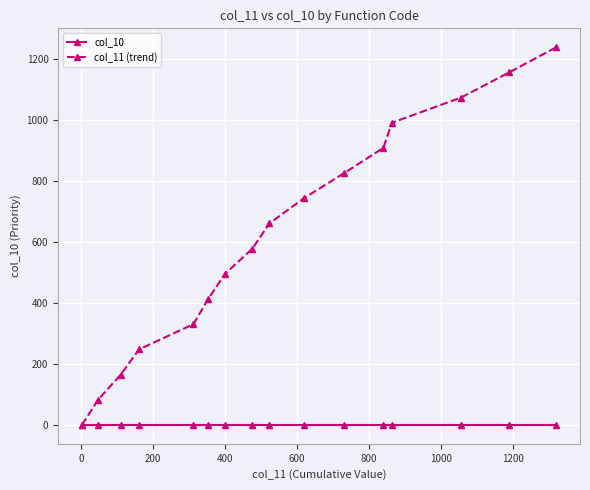

Which series has the largest range (max minus min)?

col_11 (trend)